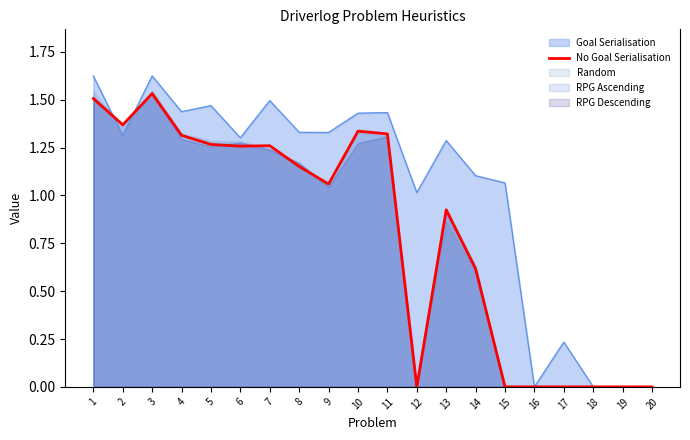

Is it true that No Goal Serialisation equals 0.8 at 20?

False